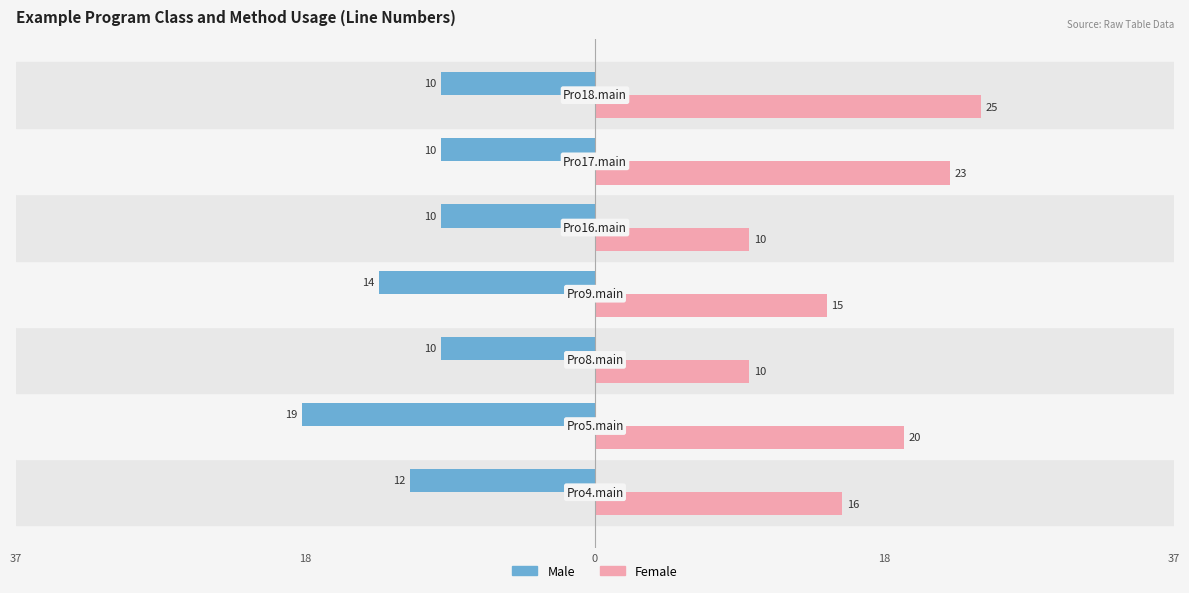

Rank the series by their maximum value, from highest to lowest.

Female, Male